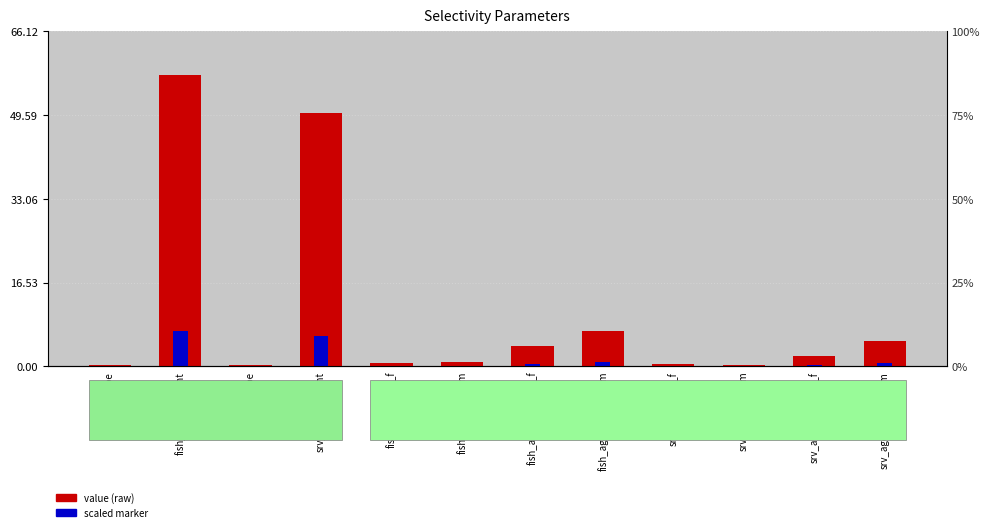

The Value series shows 5.0 at srv_age_midpoint_m. True or false?

True